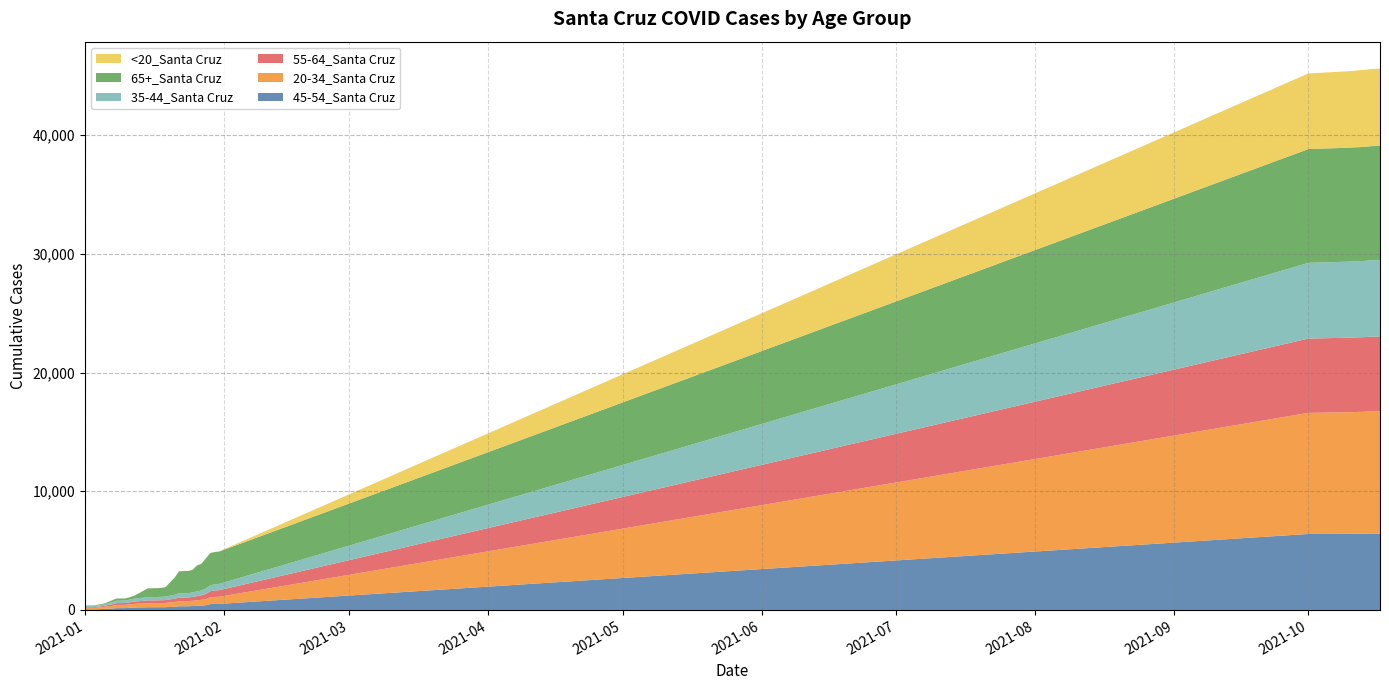

Reading right to left, what are all the values shown in this chart?

45-54_Santa Cruz: 6440	6440	6440	6433	6428	6424	6422	6416	6403	514	509	496	404	363	348	331	314	314	313	275	257	236	234	232	232	232	222	213	207	184	158	157	155	124	107	84	66	56	56	56
20-34_Santa Cruz: 10306	10302	10293	10274	10266	10261	10250	10247	10203	602	590	568	513	489	469	445	429	429	423	392	376	356	351	349	348	342	326	315	306	287	270	270	267	216	192	161	134	114	112	112
55-64_Santa Cruz: 6294	6294	6294	6291	6286	6282	6281	6278	6261	555	542	522	448	373	349	327	309	307	305	278	261	241	236	231	230	230	221	210	201	174	156	155	154	126	112	90	78	65	64	63
35-44_Santa Cruz: 6437	6436	6435	6429	6420	6415	6414	6407	6382	527	520	505	441	415	395	378	368	366	361	330	309	294	285	280	279	277	263	252	243	227	207	205	204	172	153	121	111	96	94	94
65+_Santa Cruz: 9618	9618	9617	9614	9609	9608	9606	9602	9584	2731	2722	2712	2545	2255	2189	1891	1865	1863	1855	1440	1124	796	753	747	743	738	572	410	242	197	182	182	181	162	77	68	58	52	51	50
<20_Santa Cruz: 6508	6505	6498	6492	6481	6477	6443	6441	6373	15	15	15	14	14	12	10	10	10	10	9	9	7	7	7	7	7	6	6	6	5	5	4	4	4	3	2	2	2	2	1